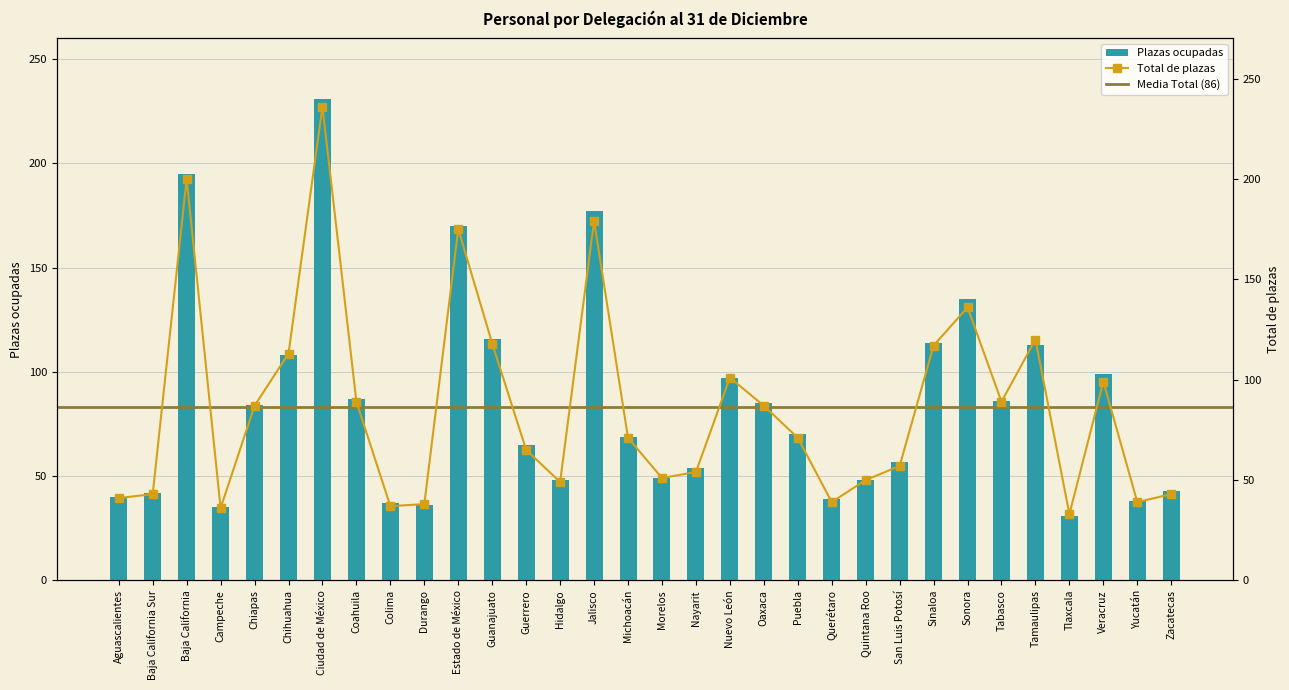

What is the sum of all Plazas ocupadas values?

2698